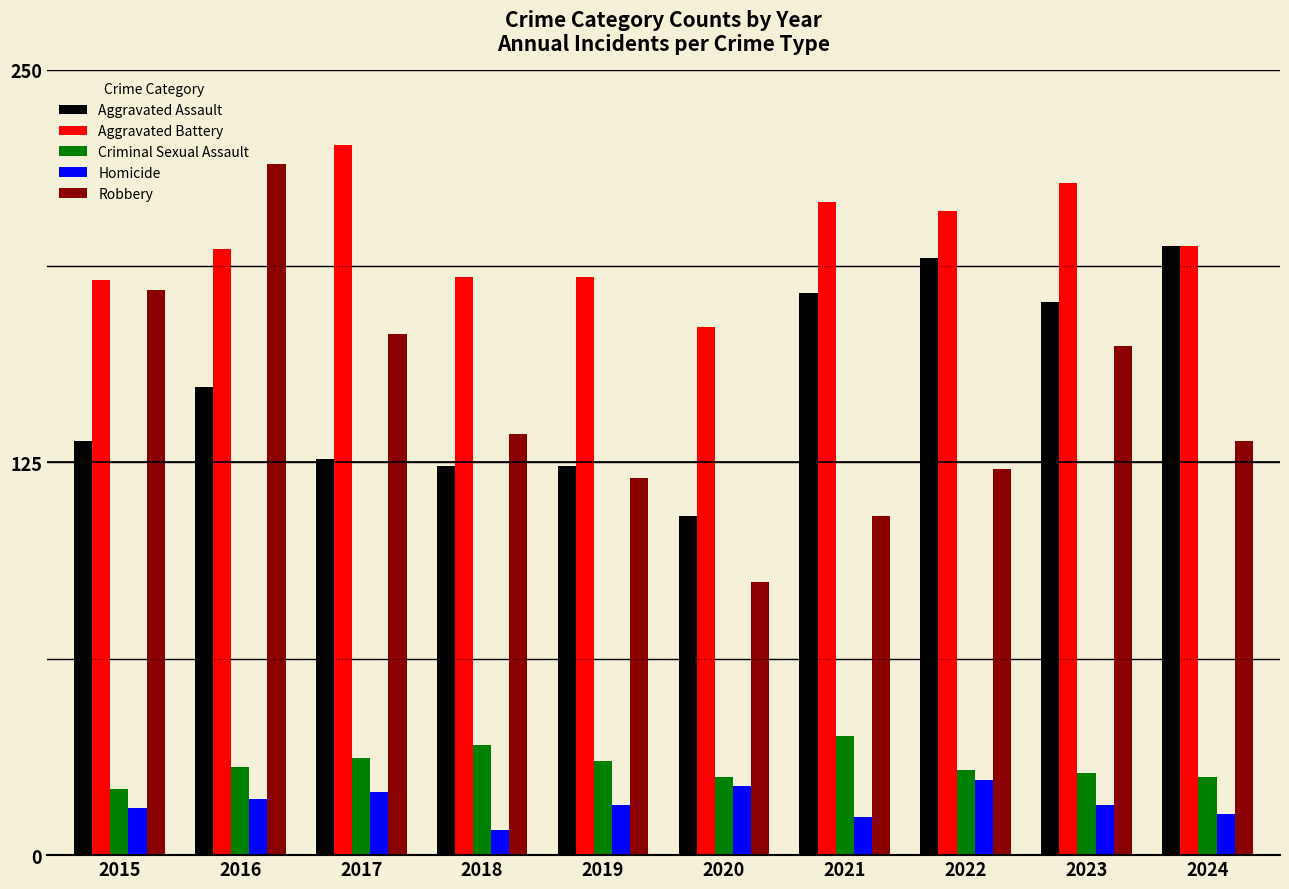

Reading left to right, list all the values displayed in this chart.

Aggravated Assault: 2015=132	2016=149	2017=126	2018=124	2019=124	2020=108	2021=179	2022=190	2023=176	2024=194
Aggravated Battery: 2015=183	2016=193	2017=226	2018=184	2019=184	2020=168	2021=208	2022=205	2023=214	2024=194
Criminal Sexual Assault: 2015=21	2016=28	2017=31	2018=35	2019=30	2020=25	2021=38	2022=27	2023=26	2024=25
Homicide: 2015=15	2016=18	2017=20	2018=8	2019=16	2020=22	2021=12	2022=24	2023=16	2024=13
Robbery: 2015=180	2016=220	2017=166	2018=134	2019=120	2020=87	2021=108	2022=123	2023=162	2024=132